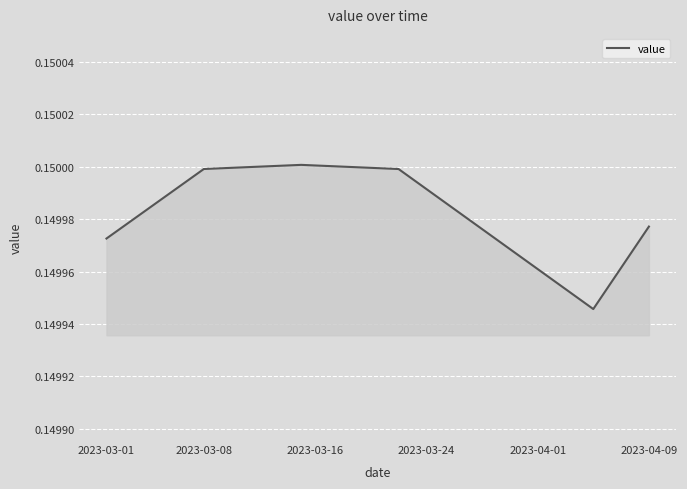

Count the number of data series in this chart.

1